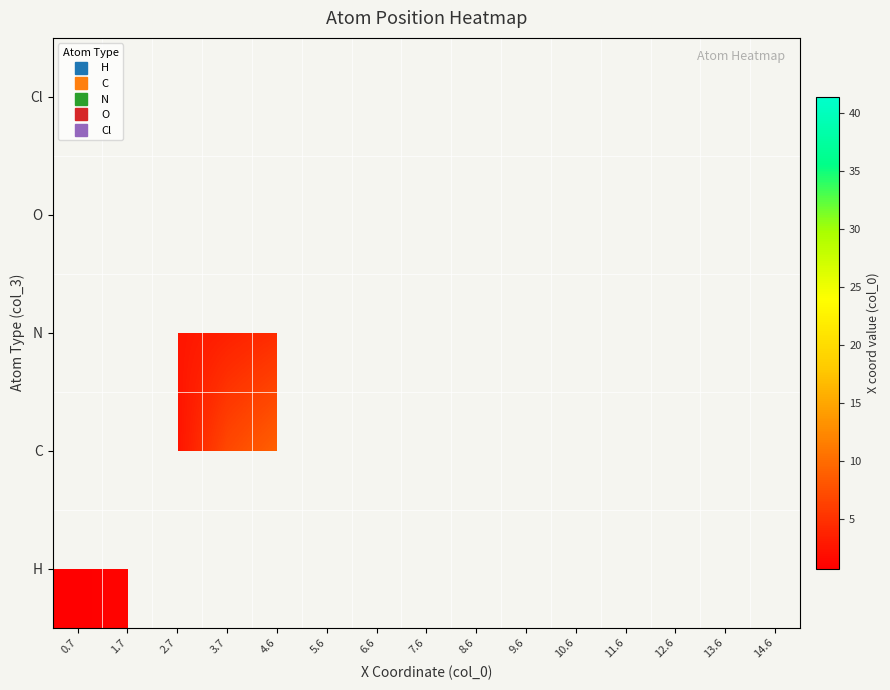

Count the number of data series in this chart.

5